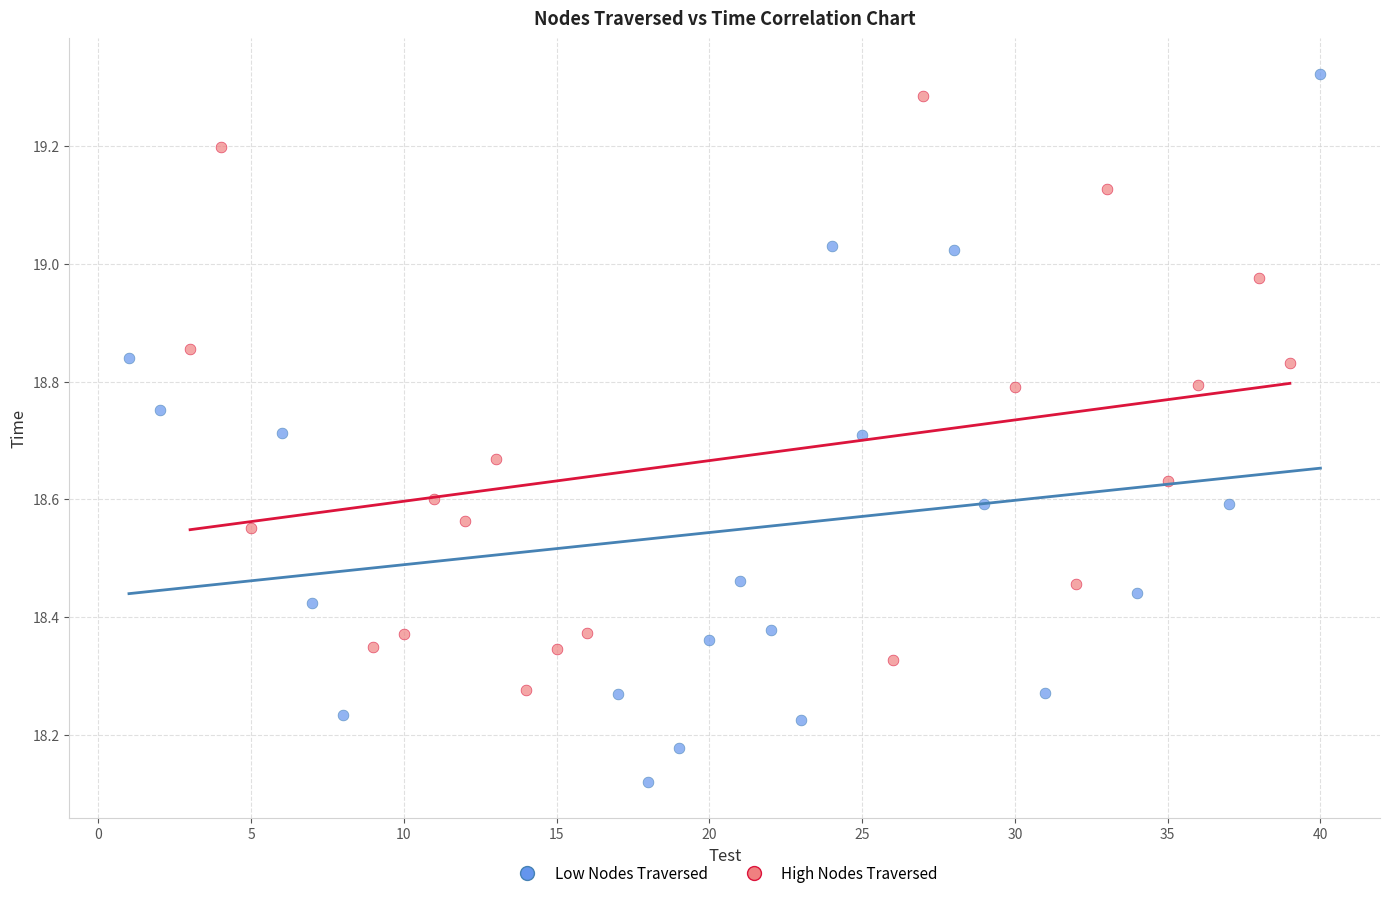

Which series reaches the minimum Y coordinate?

Low Nodes Traversed